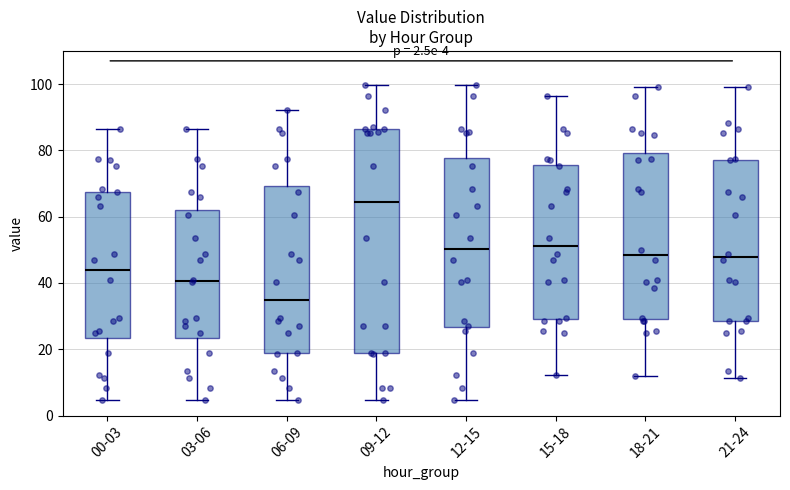

Comparing the boxes themselves (not the whiskers), which one is the tallest?

09-12